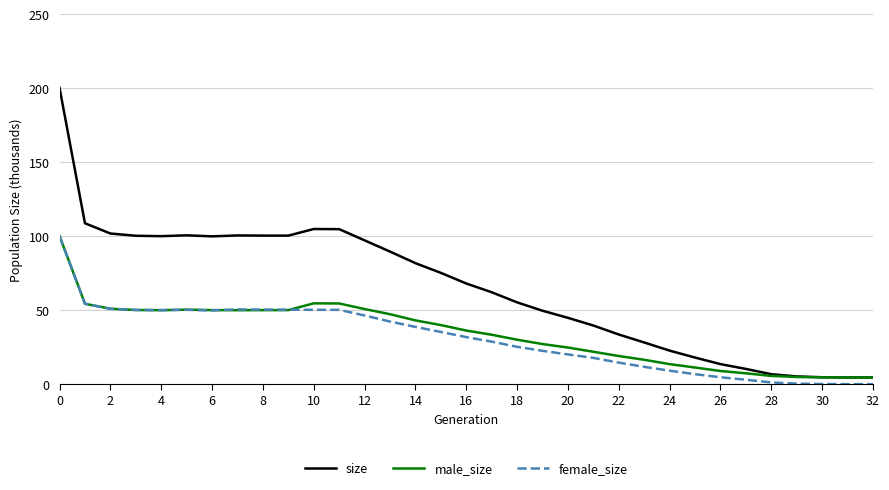

Which series has the largest total across all categories?

size